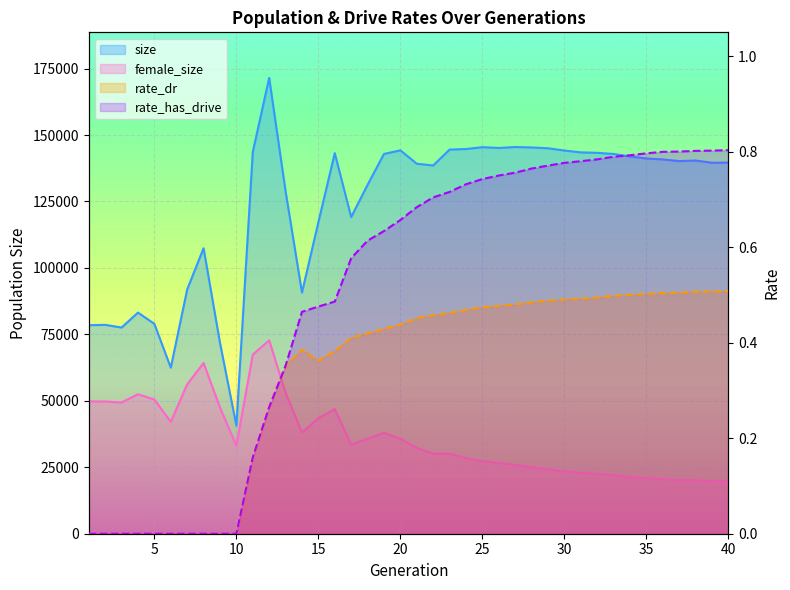

True or false: rate_dr has a value of 0.8 at 22.

False